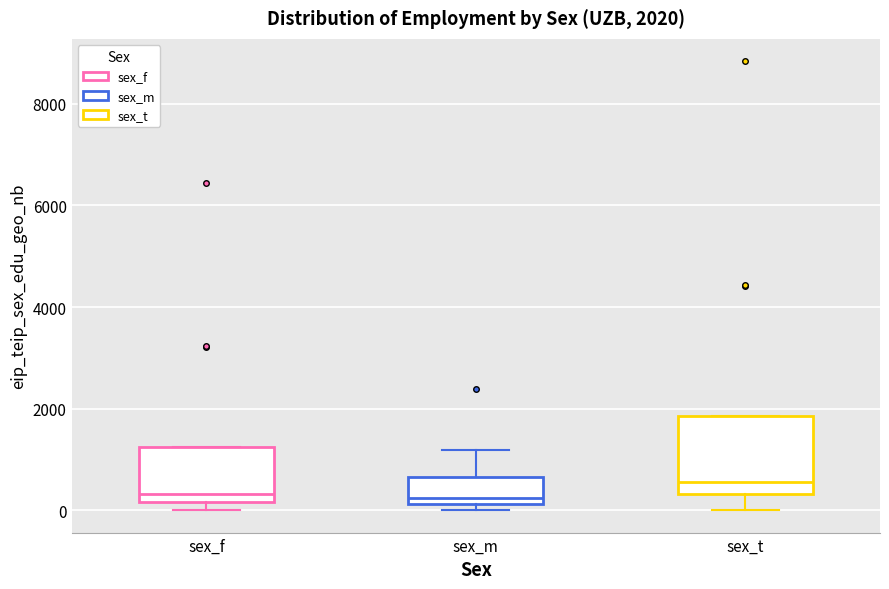

Which box is the tallest, from its lower edge to its upper edge?

sex_t